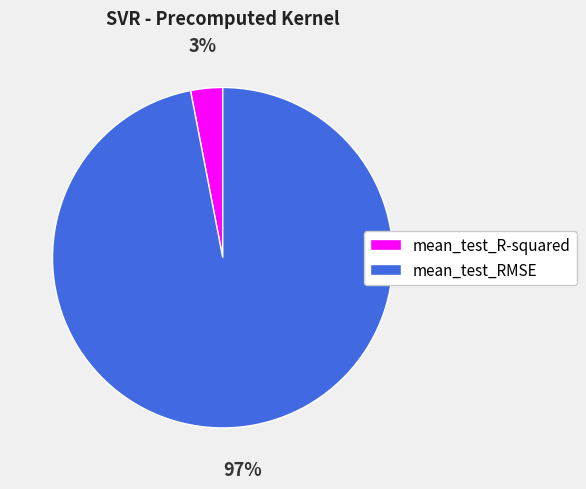

To the nearest percent, what is the difference between the mean_test_R-squared and mean_test_RMSE slice percentages?

94%